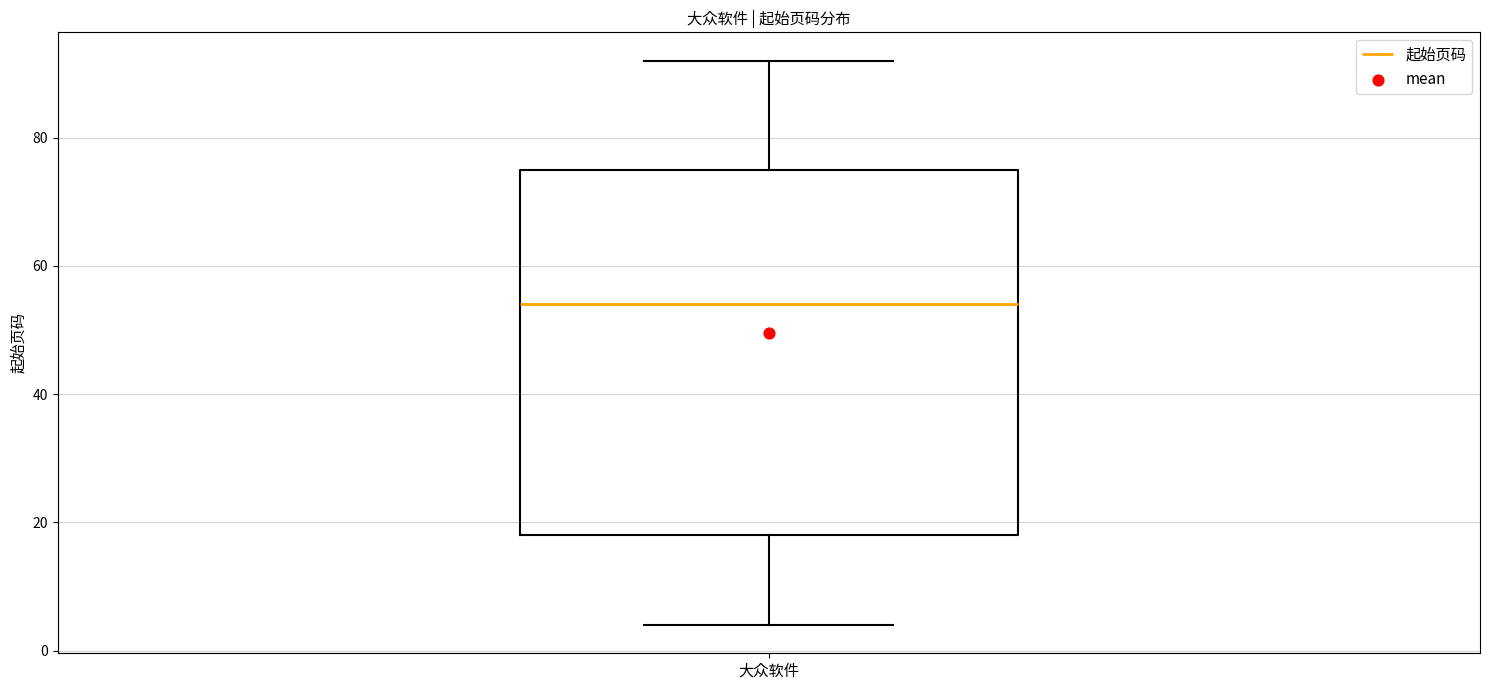

Where does the lower whisker of the box for 大众软件 end on the y-axis? The values are not printed on the chart, so give them approximately, as read against the axis.

4